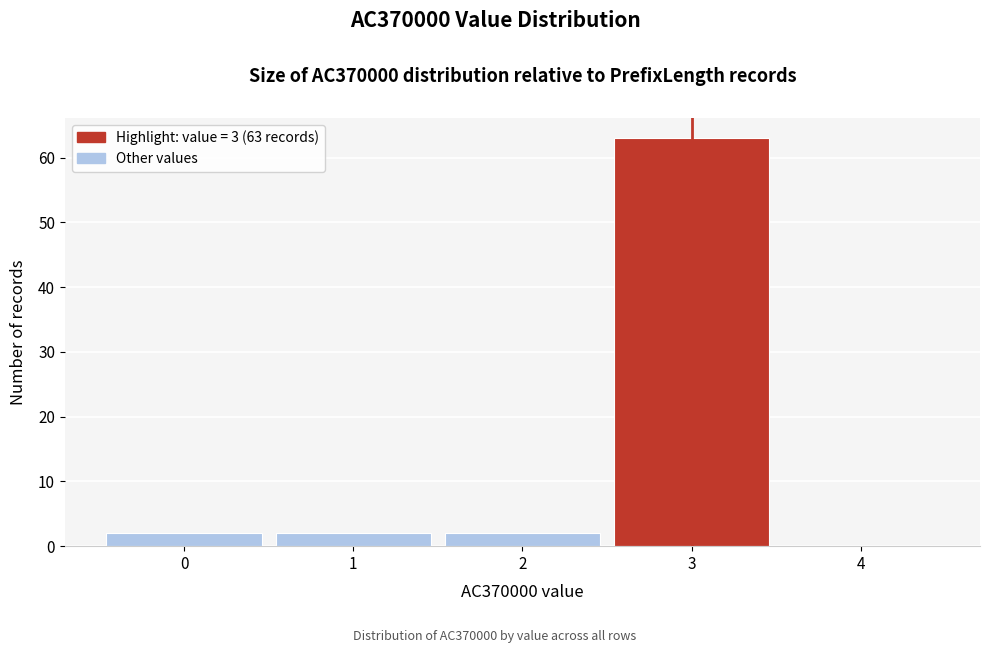

Which range on the x-axis has the tallest bar?

2.5 to 3.5